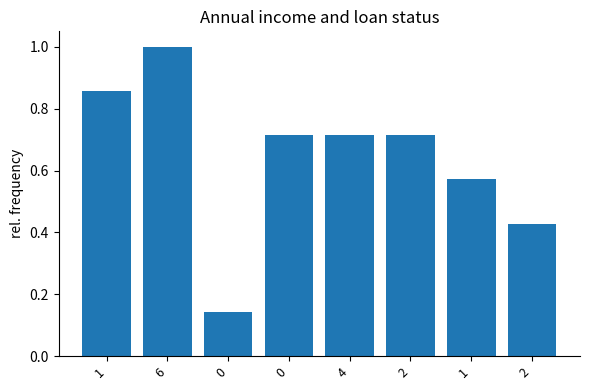

What is the label of the 4th bar from the right?

4